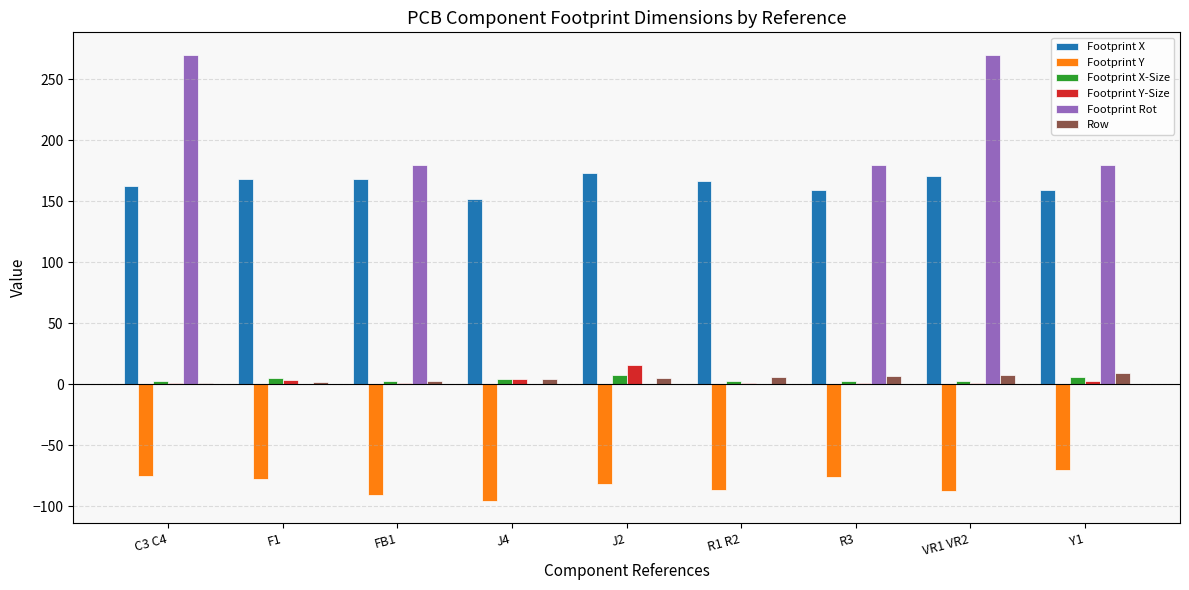

What is the sum of all Footprint Y-Size values?

32.6